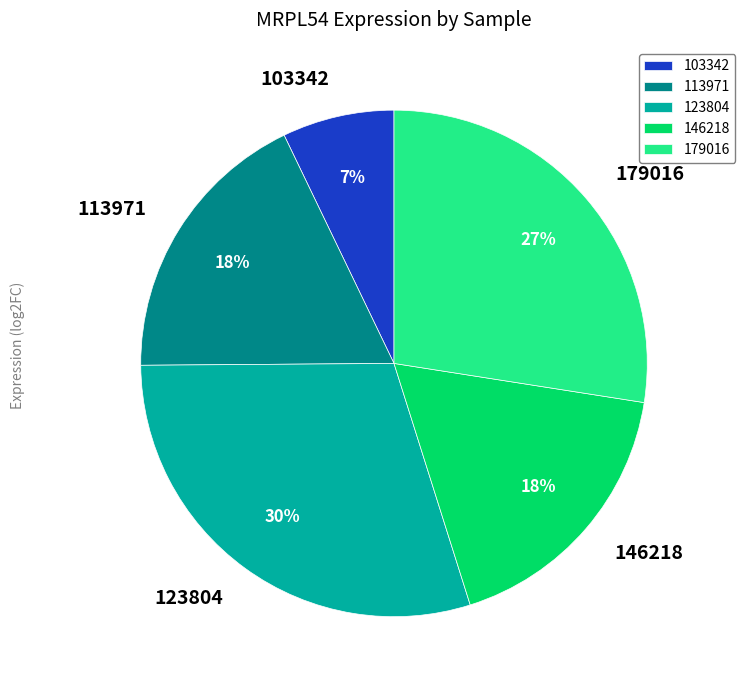

Which category has the smallest portion of the pie?

103342